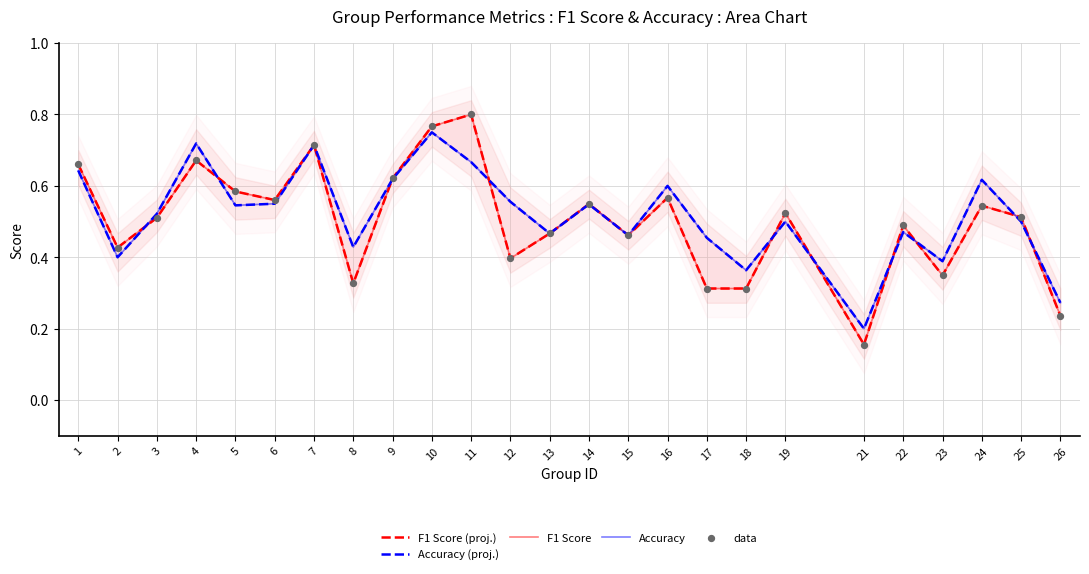

At how many categories does at least one series exceed 0?

25